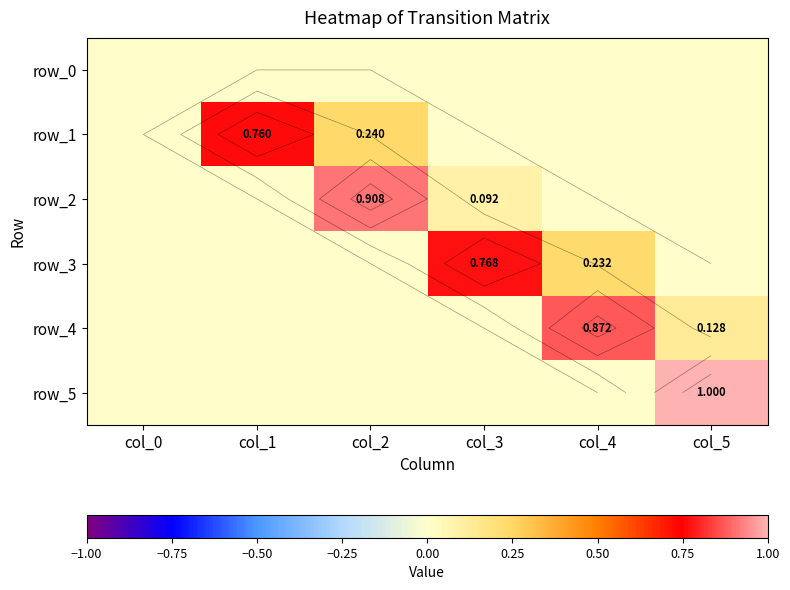

Which series has the largest total across all categories?

row_2